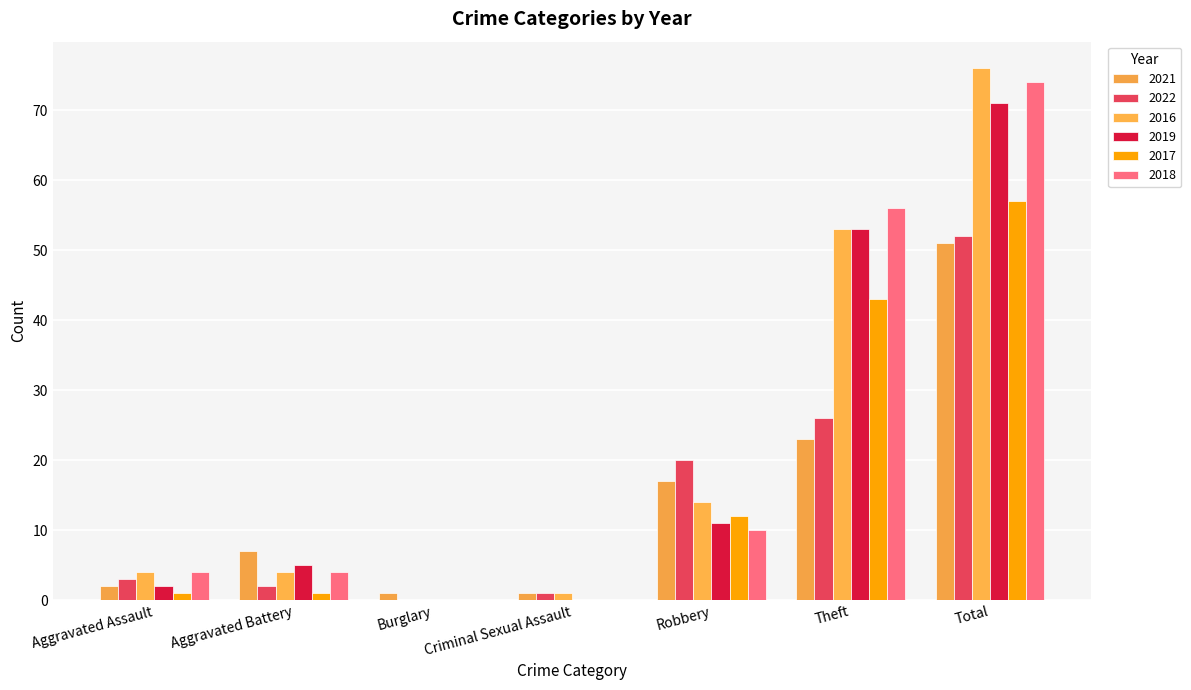

What are all the series names shown in the legend?

2021, 2022, 2016, 2019, 2017, 2018